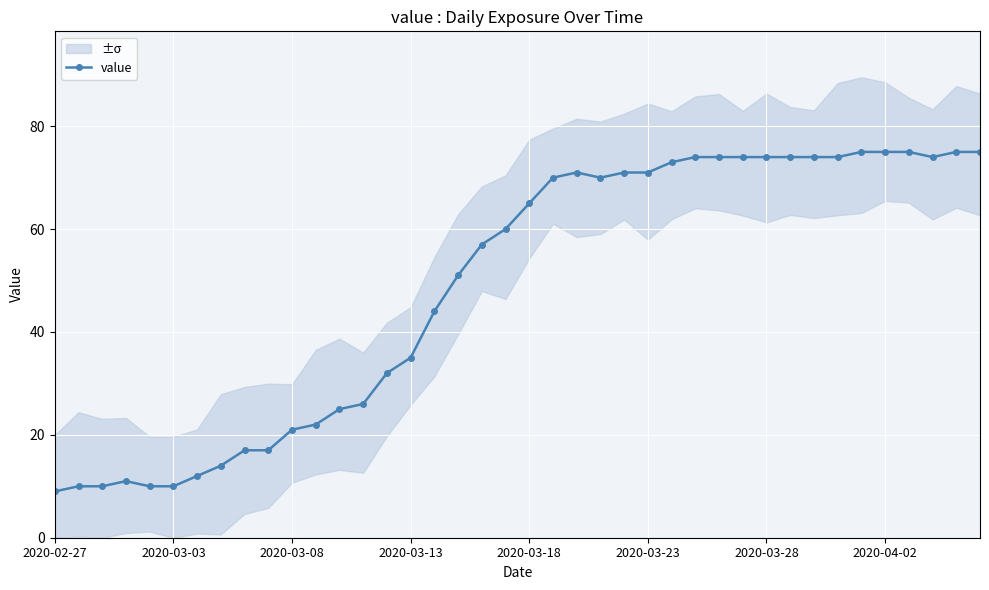

What is the maximum value for value?

75